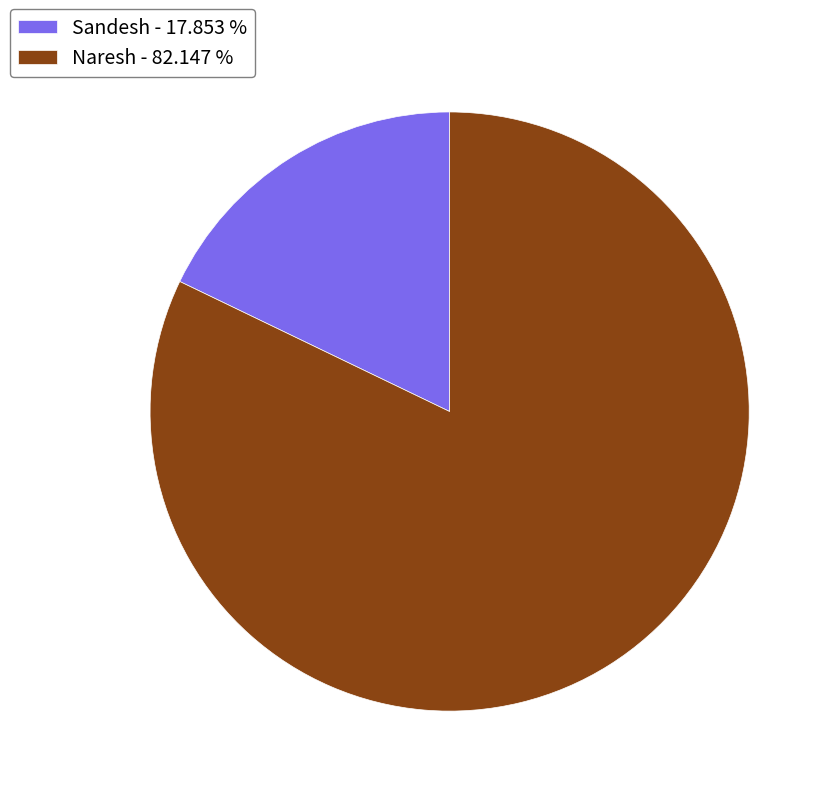

Is there any slice that represents more than half of the pie?

Yes